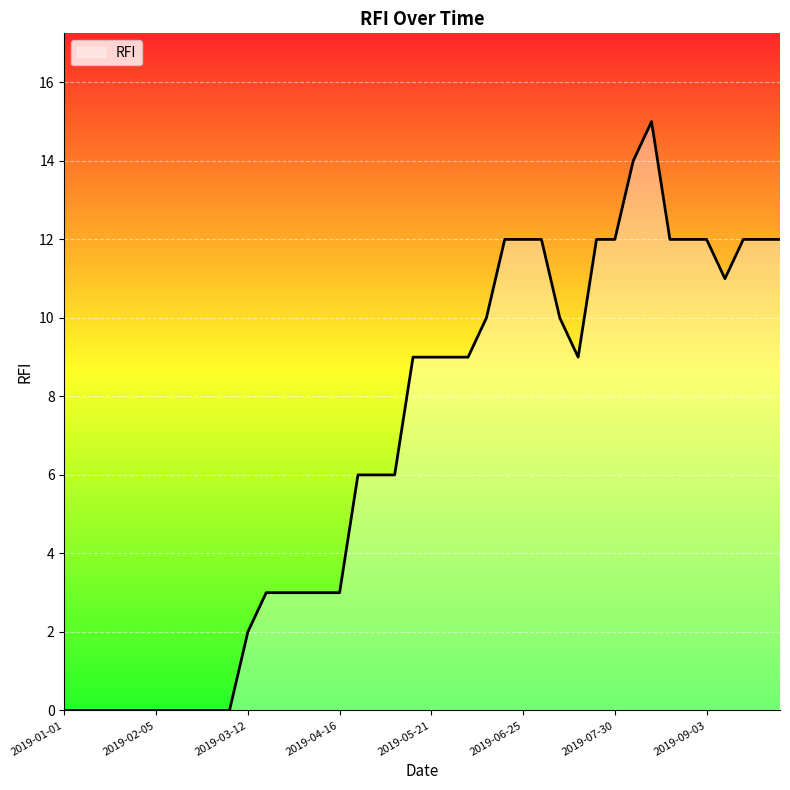

What is the difference between the maximum and minimum values?

15